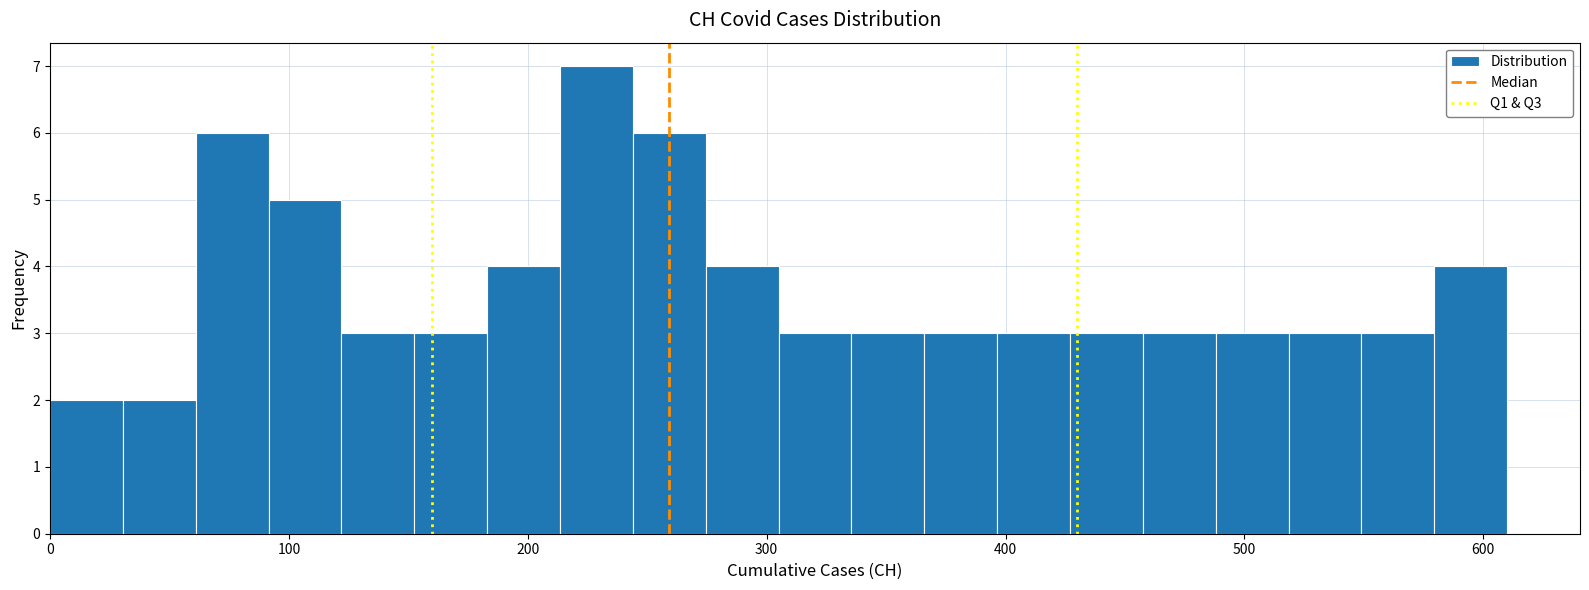

Around what value on the x-axis is the tallest bar? Give the approximate position of its centre, as read against the axis.

230